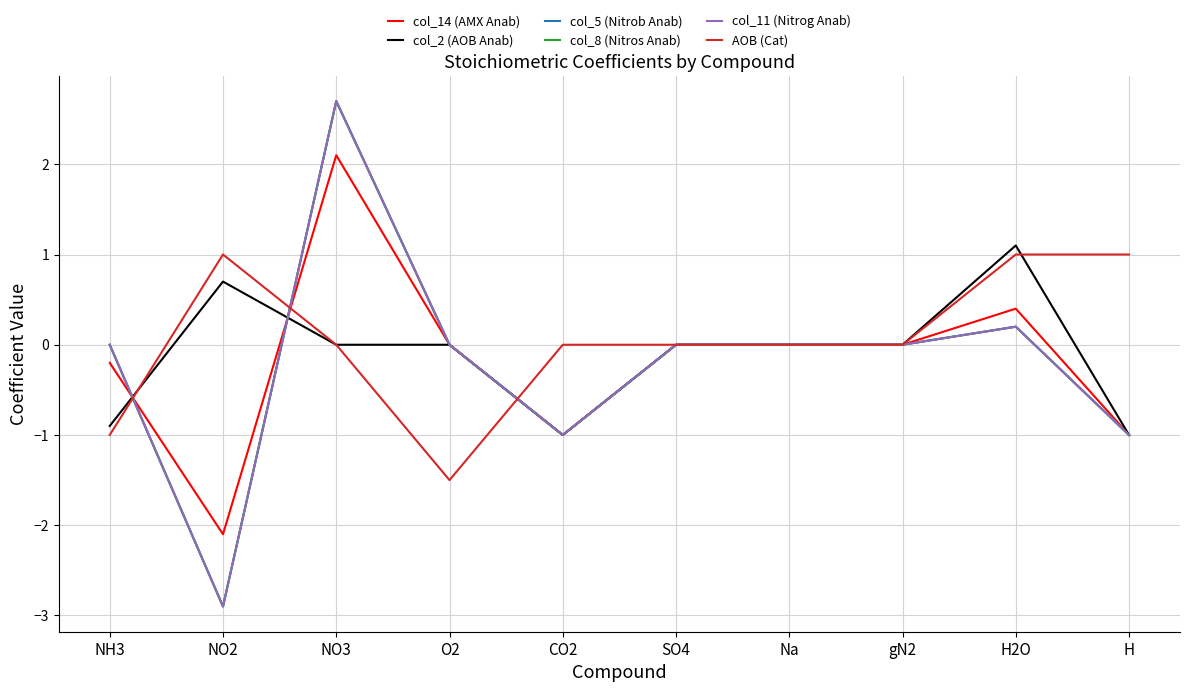

True or false: AOB (Cat) has a value of -1.3 at Na.

False